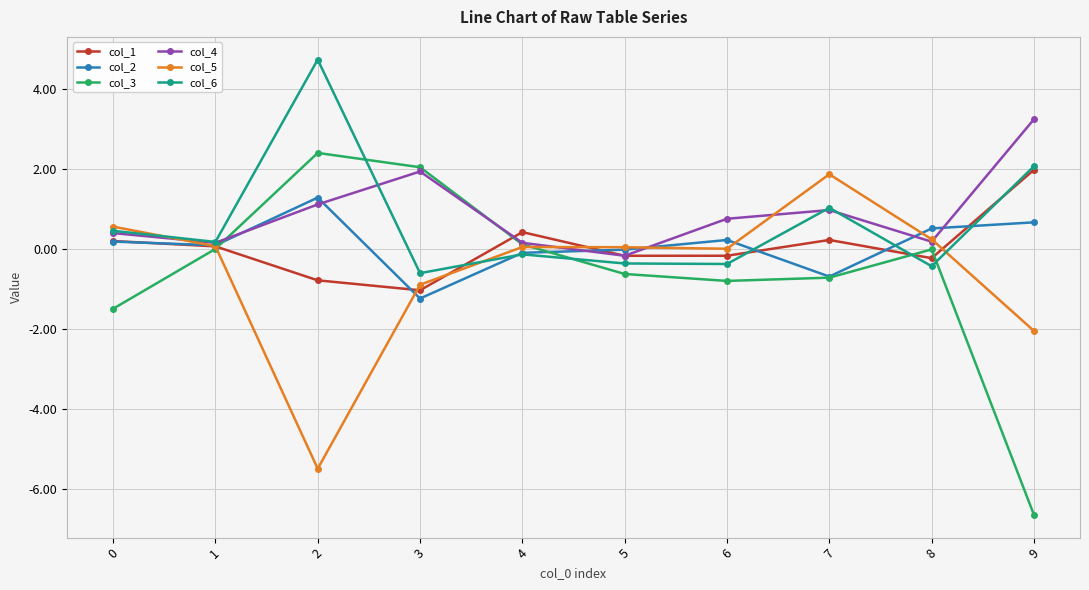

Is the value of col_2 at 5 greater than the value of col_4 at 7?

No